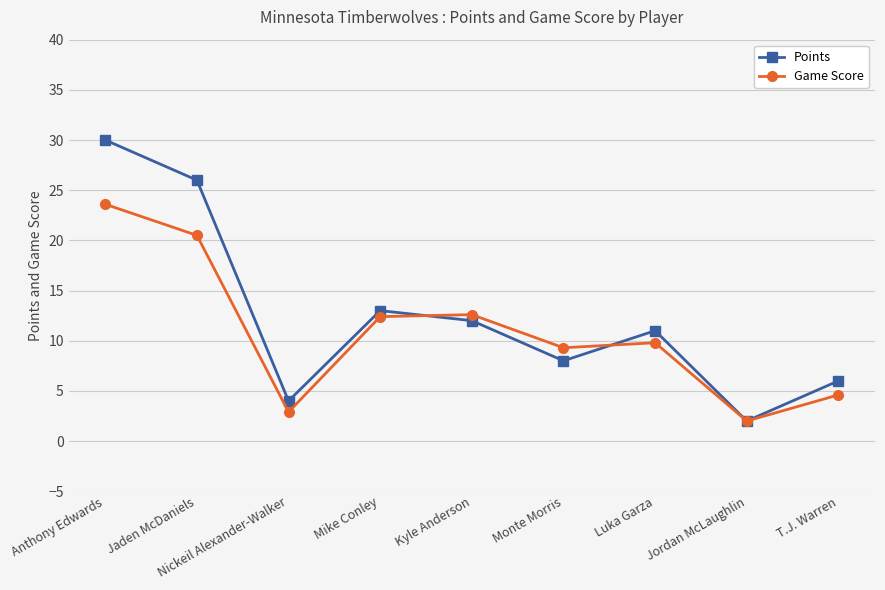

Which series has the largest total across all categories?

Points